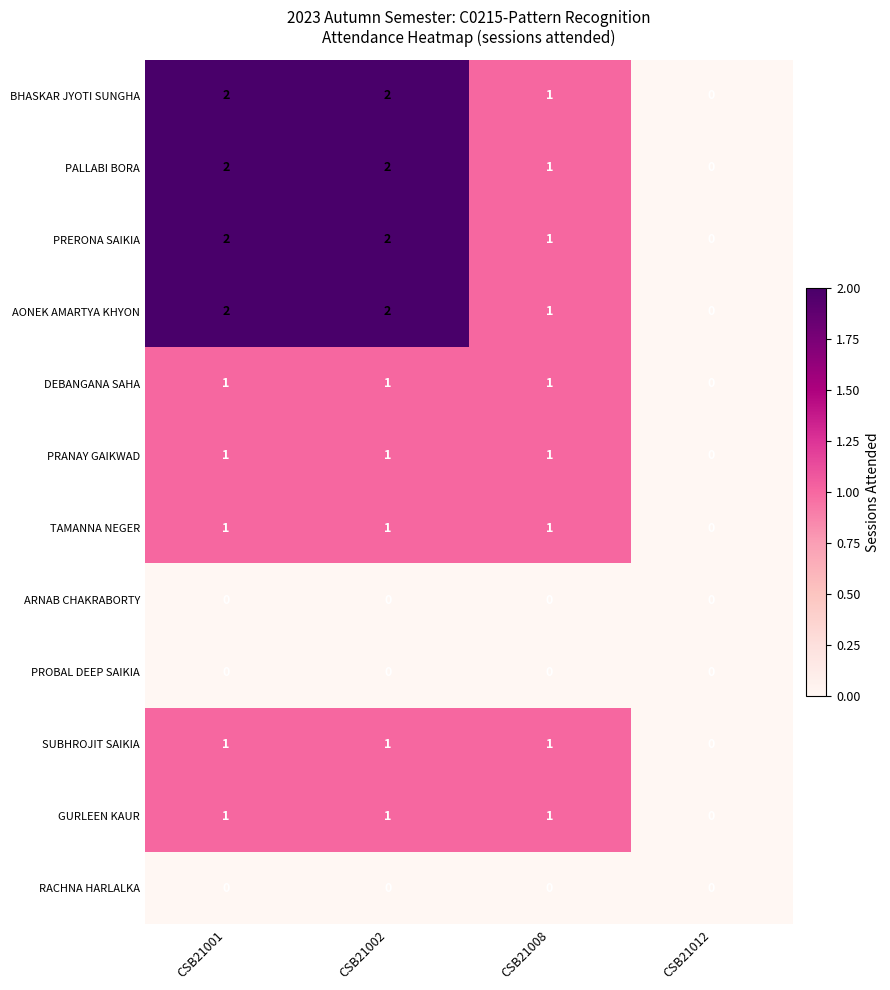

What is the total value across all series at CSB21002?

13